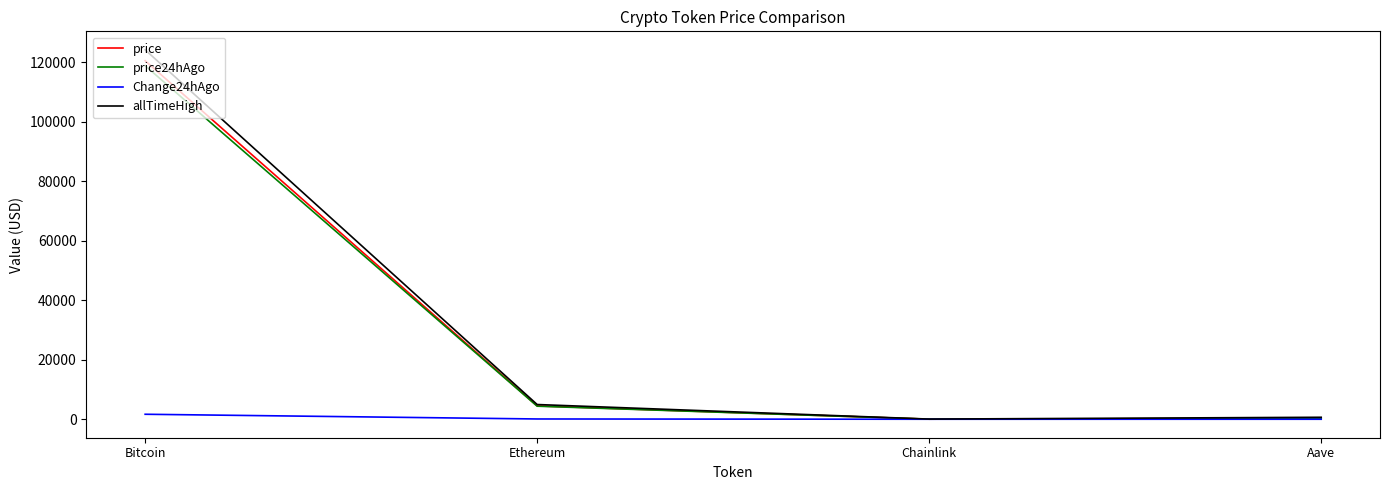

The value of price at Bitcoin is 120471.0. True or false?

True